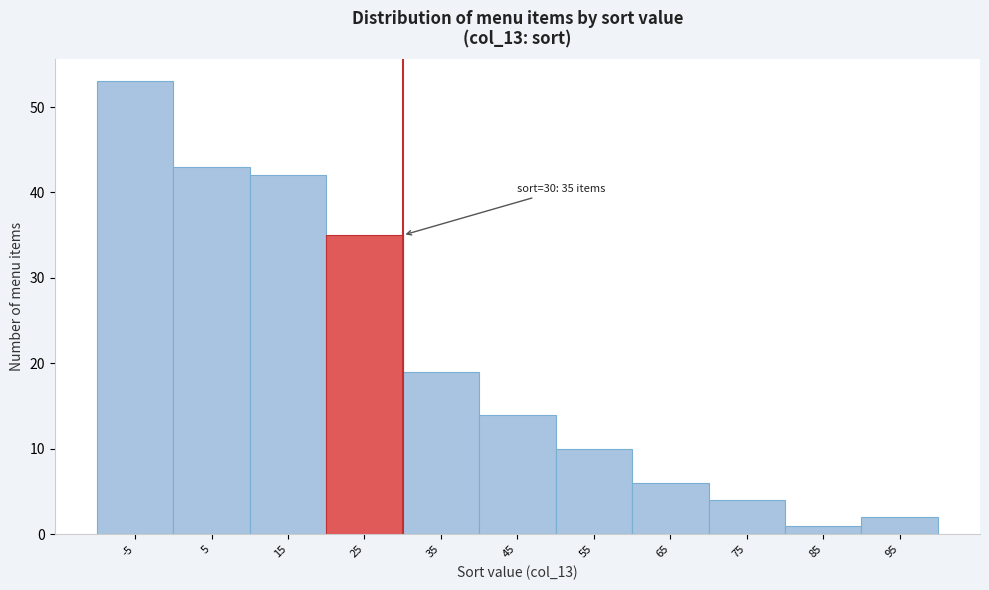

Reading left to right, list all the values displayed in this chart.

53	43	42	35	19	14	10	6	4	1	2